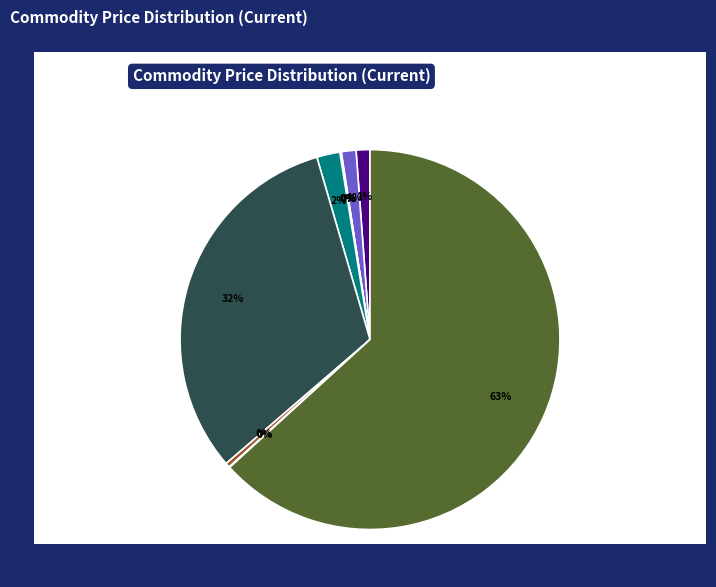

Which slice is the largest?

Steel